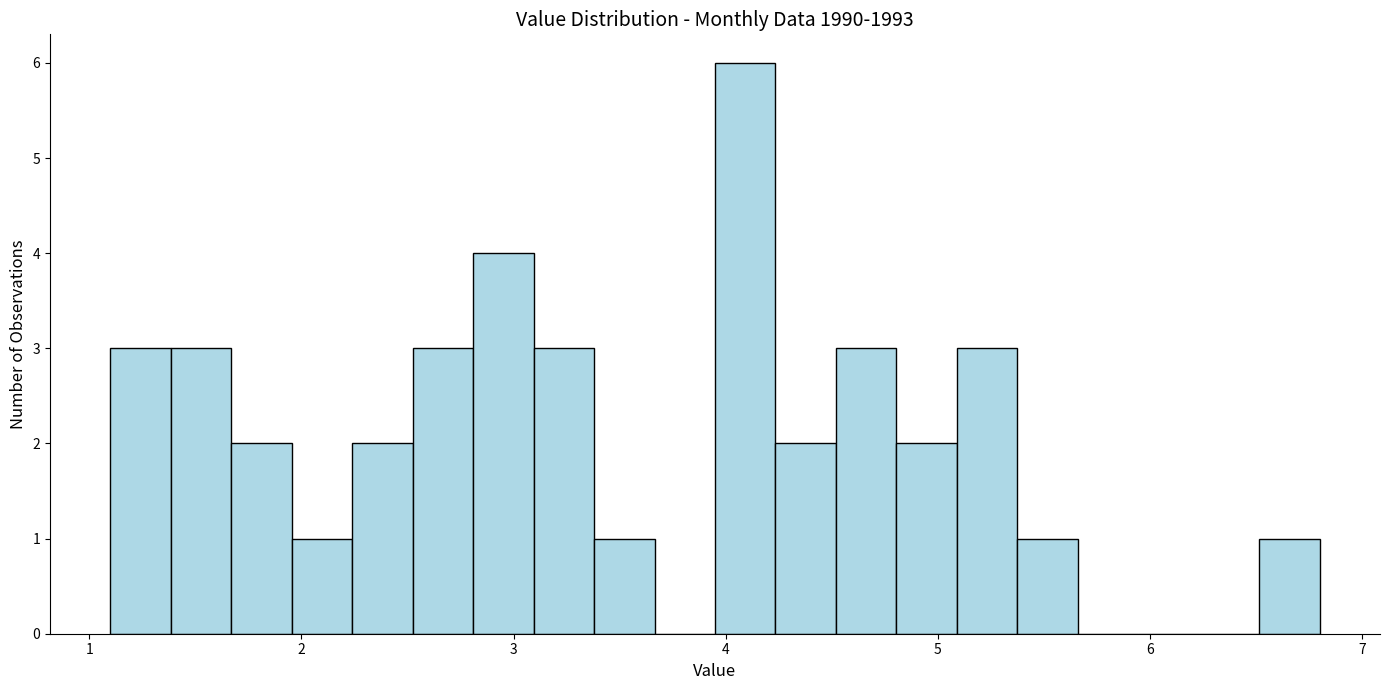

Around what value on the x-axis is the tallest bar? Give the approximate position of its centre, as read against the axis.

4.1